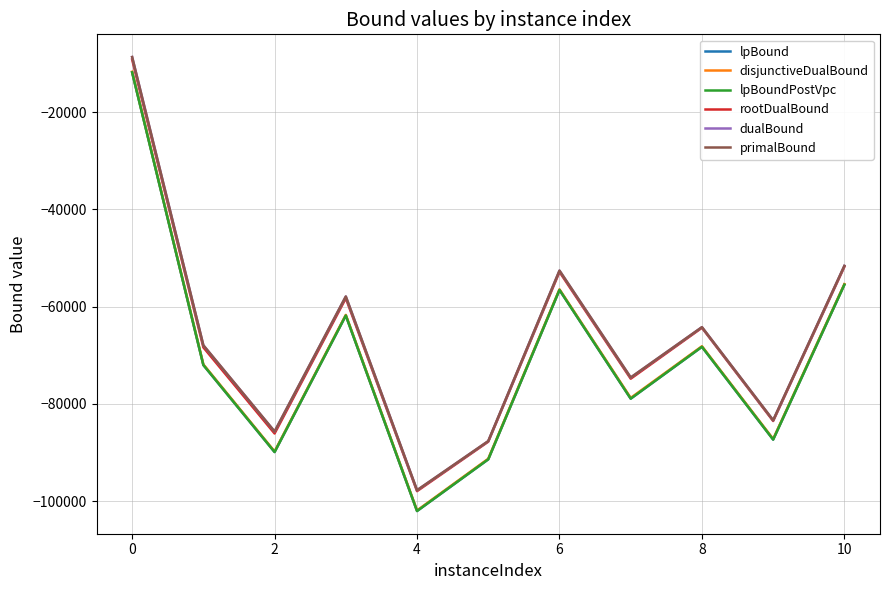

Which series has the widest spread of values?

disjunctiveDualBound